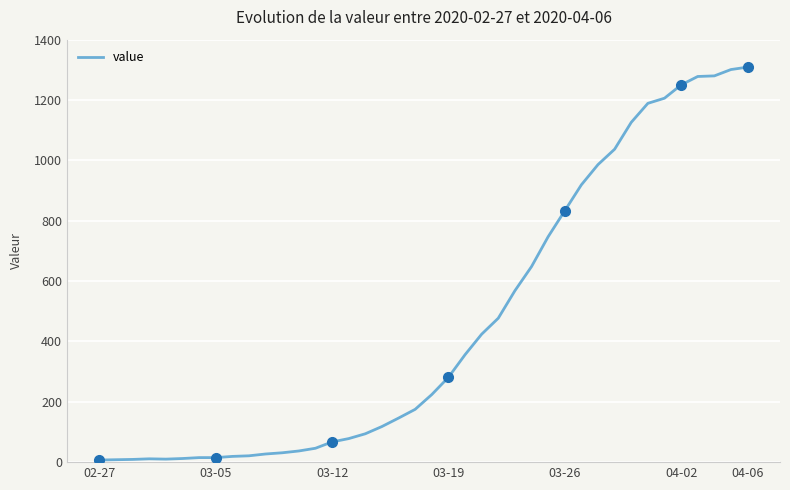

What is the sum of all values?

18385